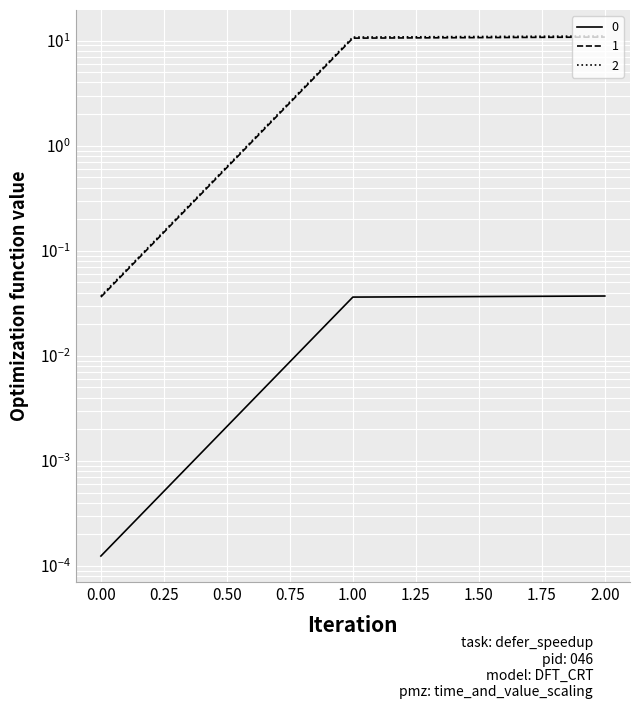

Reading right to left, what are all the values shown in this chart?

0: 0.0	0.0	0.0
1: 11.1	10.8	0.0
2: 10.8	10.6	0.0